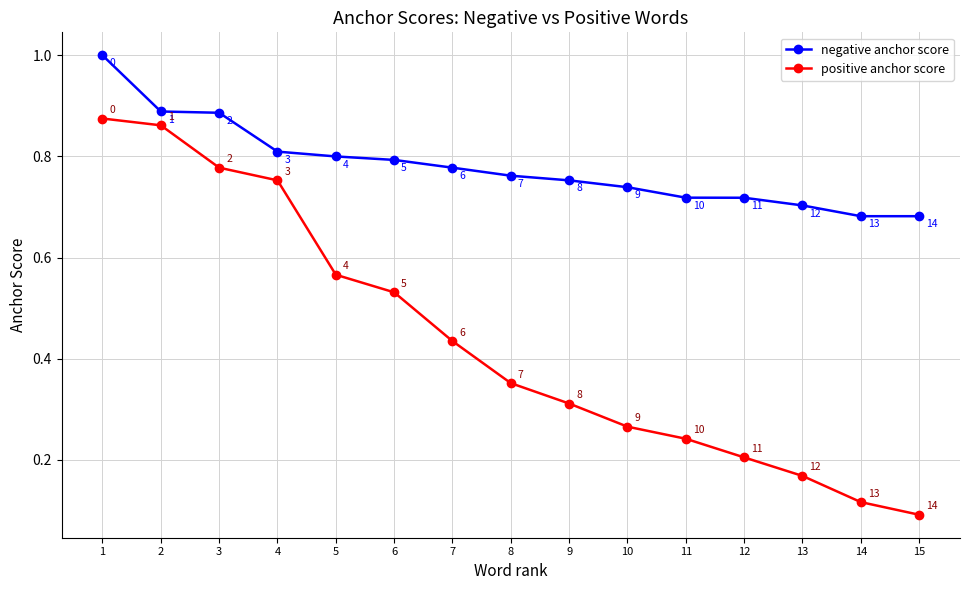

What is the maximum value shown in the chart?

1.0